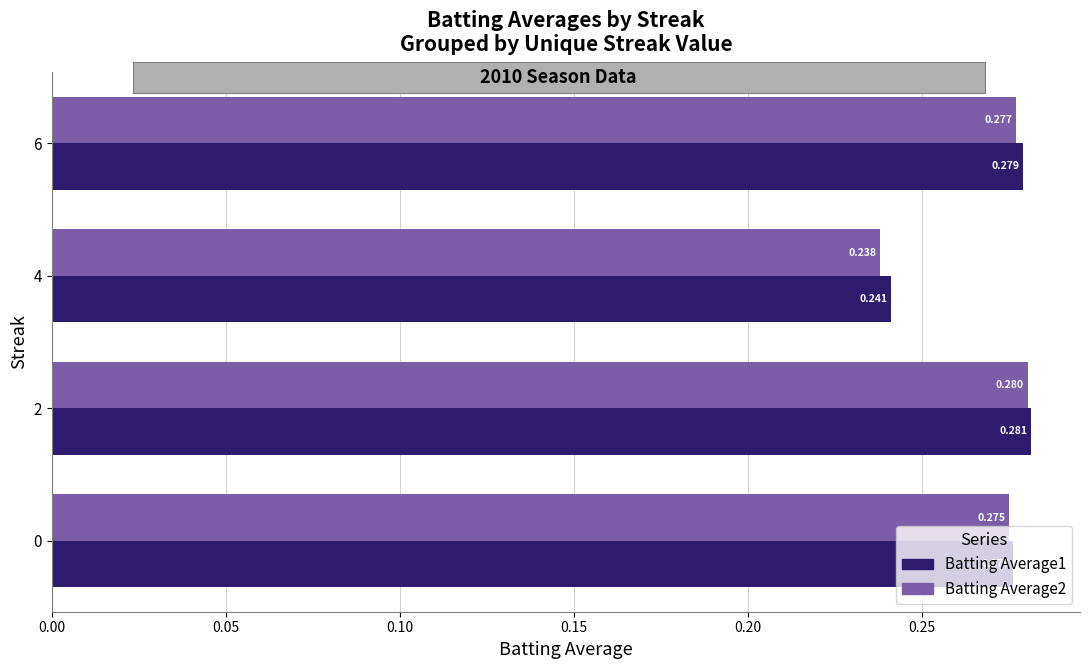

At how many categories does at least one series exceed 0?

4